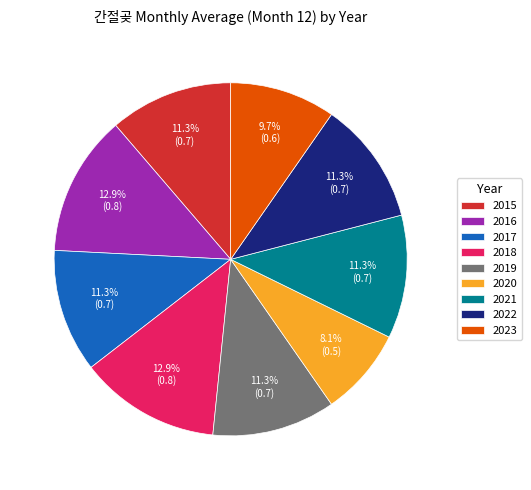

Does any single category account for the majority?

No